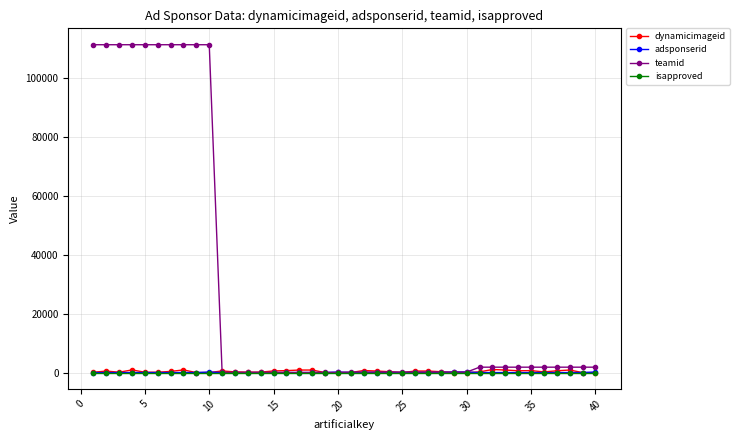

Which series has the largest range (max minus min)?

teamid